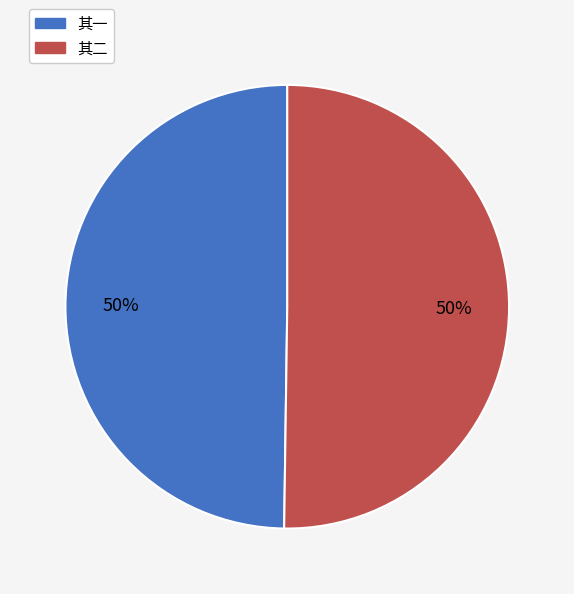

To the nearest percent, what is the average slice percentage?

50%